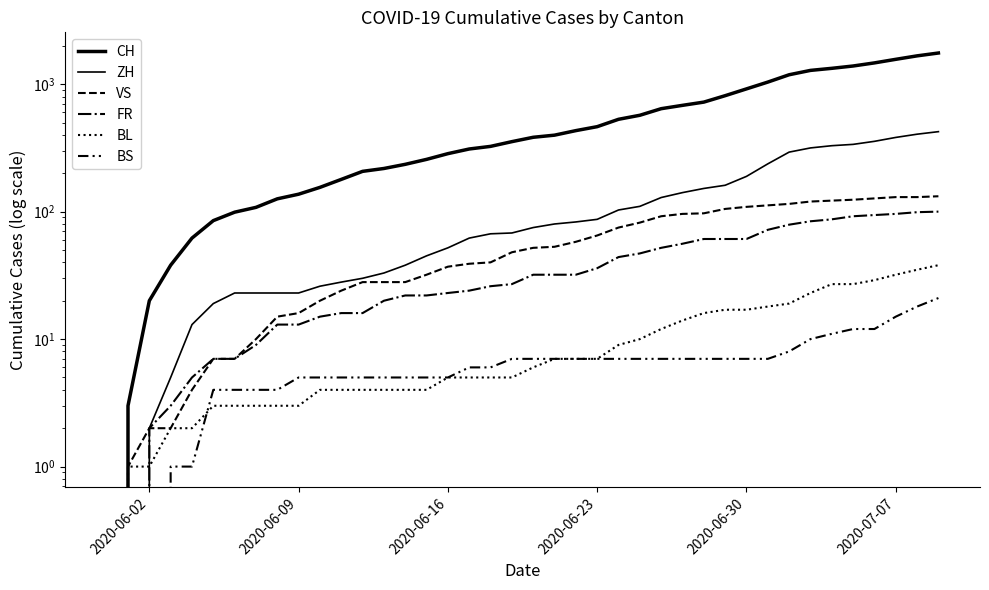

True or false: BS has a value of 1 at 2020-07-07.

False